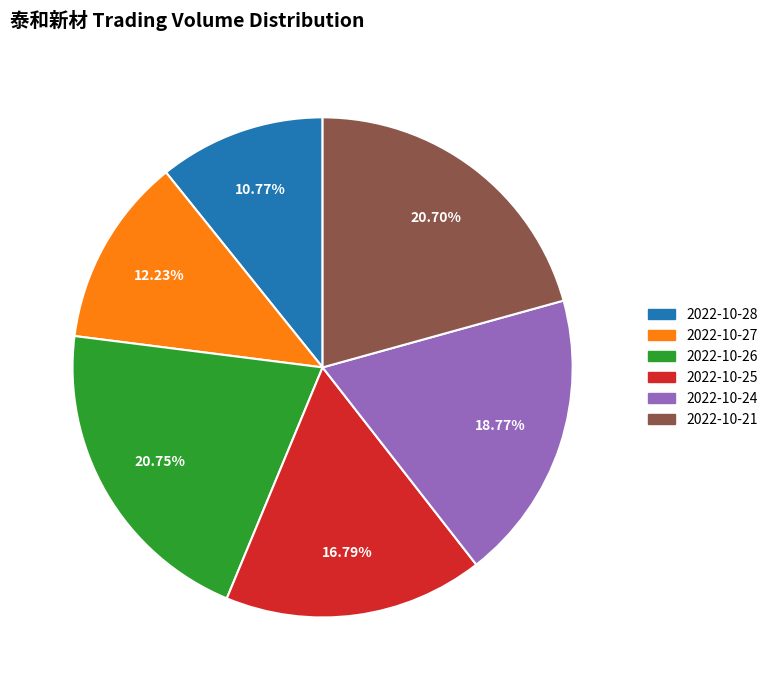

What is the smallest slice in the pie chart?

2022-10-28